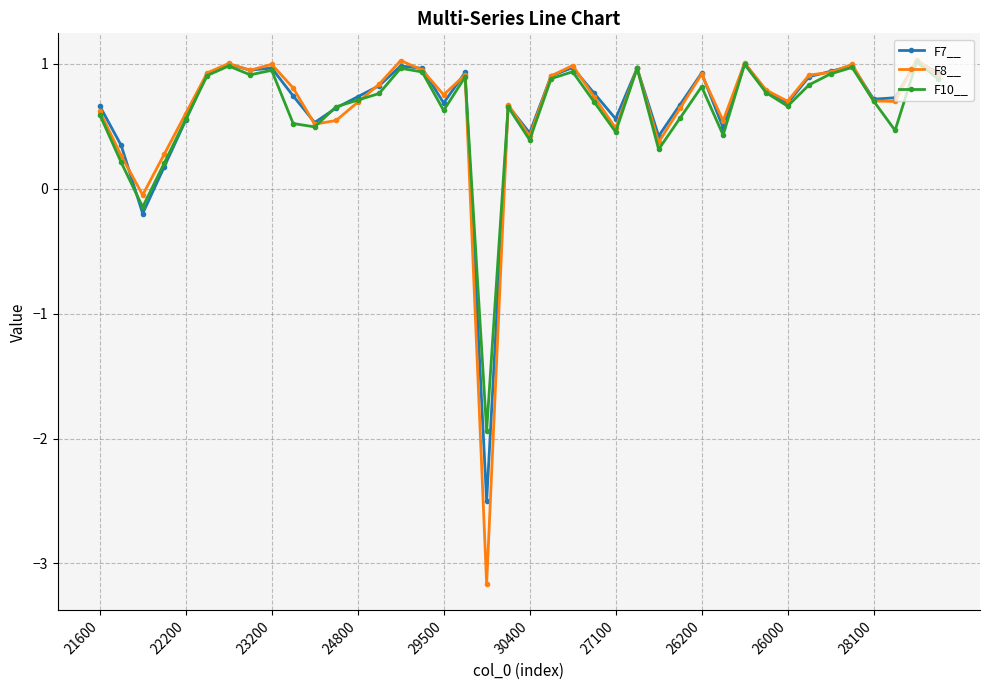

At how many categories does at least one series exceed 0?

38